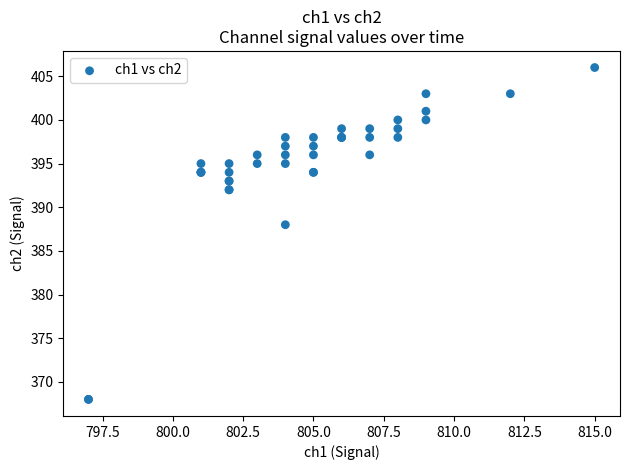

What Y value in the scatter plot is closest to 387?

388